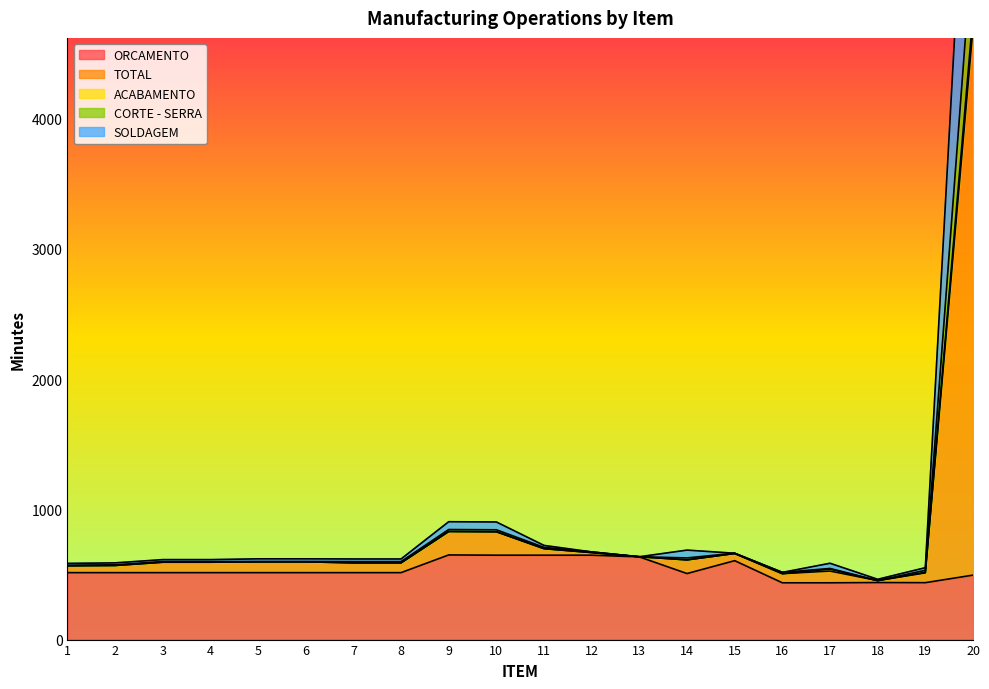

Where is the first local maximum for CORTE - SERRA?

9